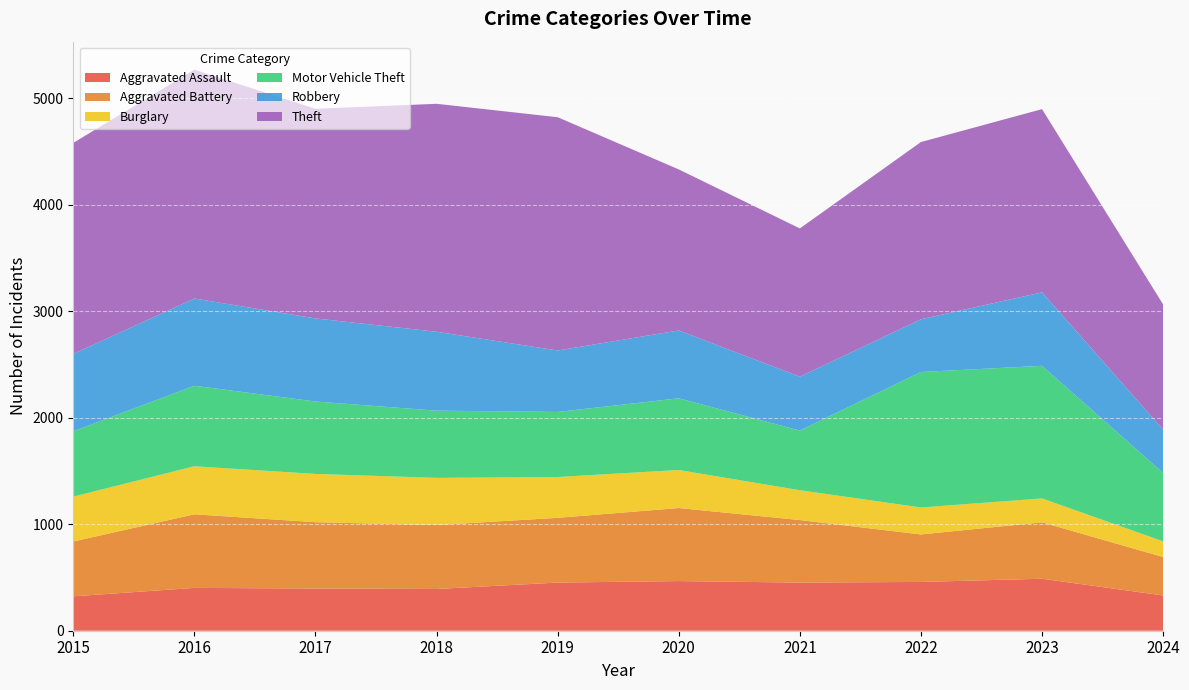

Reading left to right, transcribe all the data shown in this chart.

Aggravated Assault: 2015=323	2016=402	2017=396	2018=392	2019=452	2020=466	2021=452	2022=458	2023=488	2024=331
Aggravated Battery: 2015=515	2016=691	2017=623	2018=600	2019=608	2020=686	2021=587	2022=446	2023=530	2024=361
Burglary: 2015=421	2016=451	2017=453	2018=443	2019=383	2020=357	2021=280	2022=253	2023=224	2024=147
Motor Vehicle Theft: 2015=614	2016=756	2017=680	2018=631	2019=611	2020=673	2021=560	2022=1272	2023=1245	2024=642
Robbery: 2015=726	2016=819	2017=780	2018=741	2019=577	2020=637	2021=506	2022=495	2023=690	2024=407
Theft: 2015=1981	2016=2148	2017=1968	2018=2140	2019=2190	2020=1512	2021=1392	2022=1664	2023=1720	2024=1175